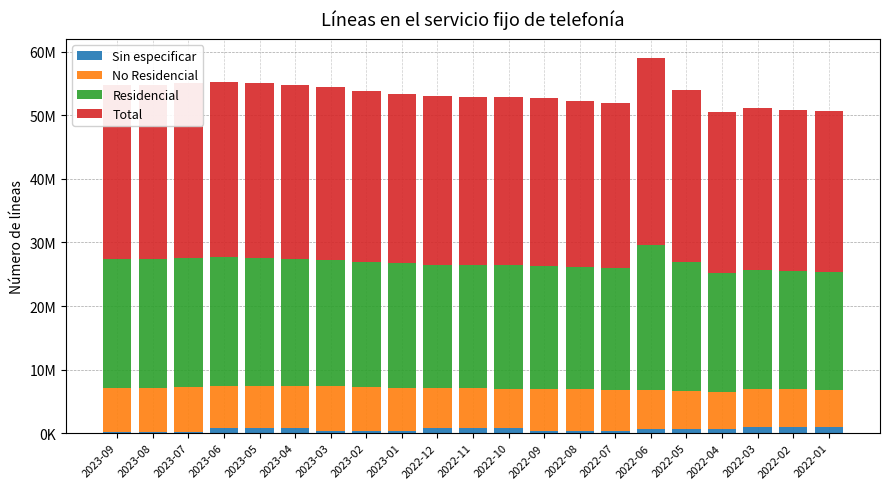

What are all the series names shown in the legend?

Sin especificar, No Residencial, Residencial, Total